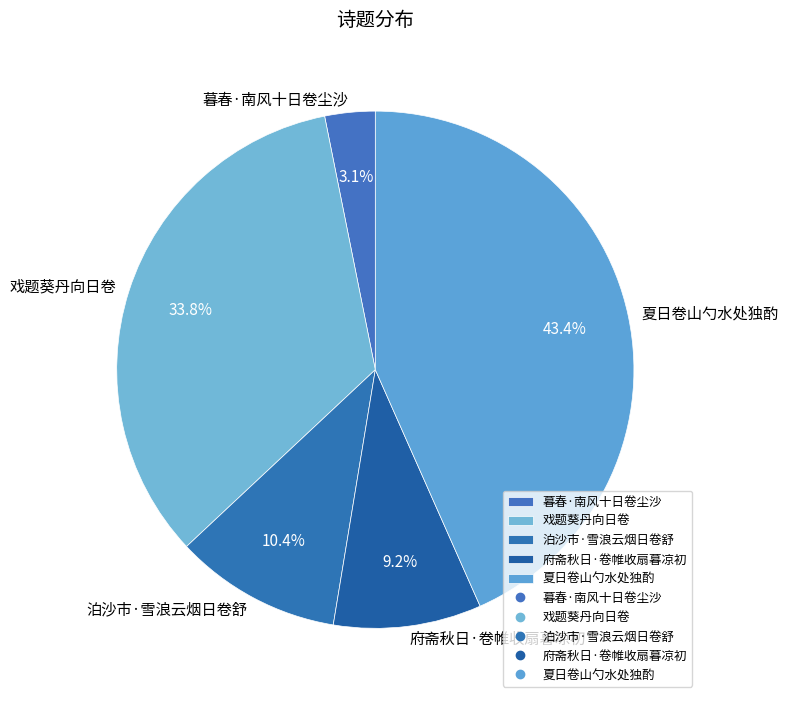

The 夏日卷山勺水处独酌 slice represents 35% of the pie. True or false?

False